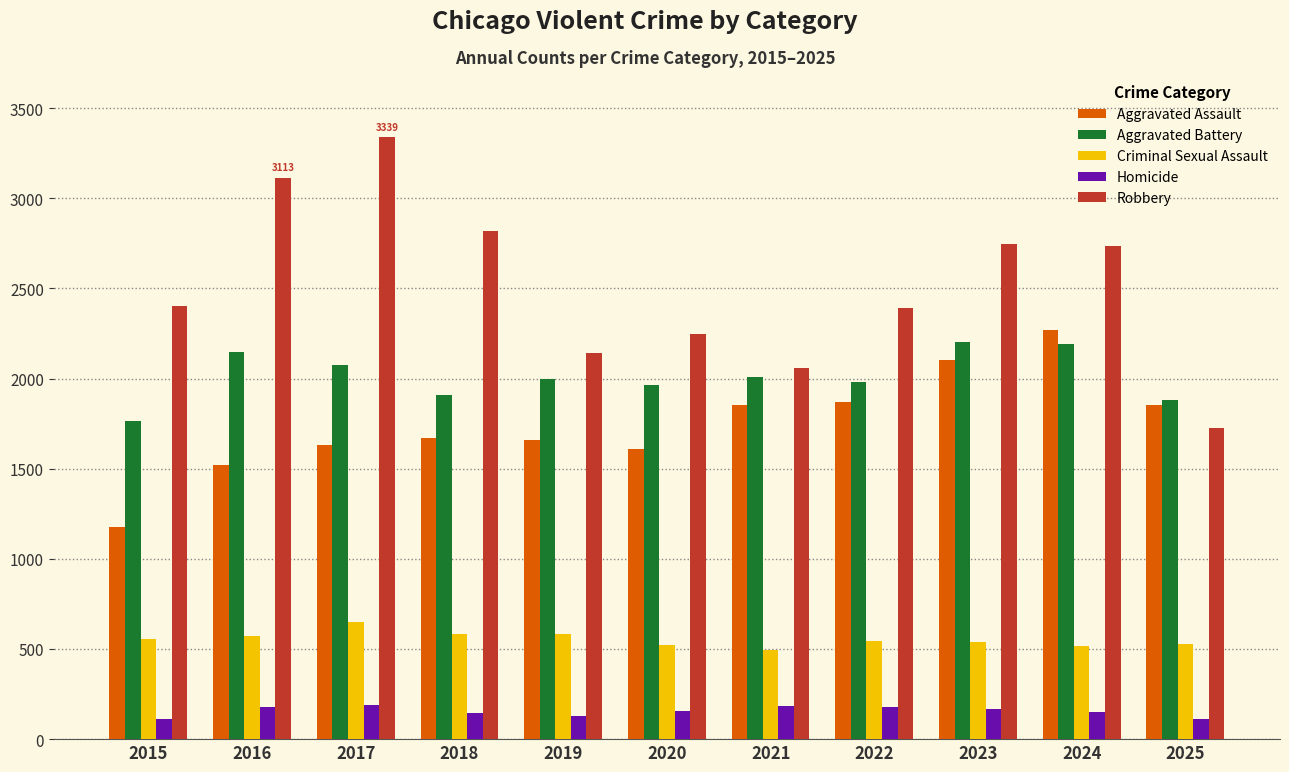

Rank the series at 2018 from highest to lowest value.

Robbery, Aggravated Battery, Aggravated Assault, Criminal Sexual Assault, Homicide